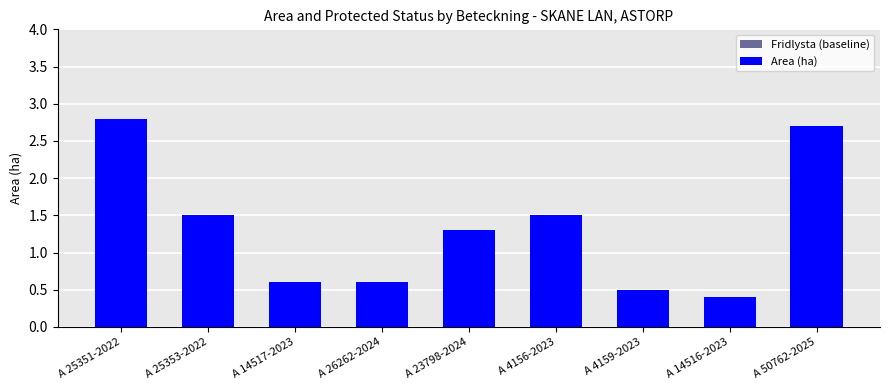

What are all the series names shown in the legend?

Fridlysta (baseline), Area (ha)